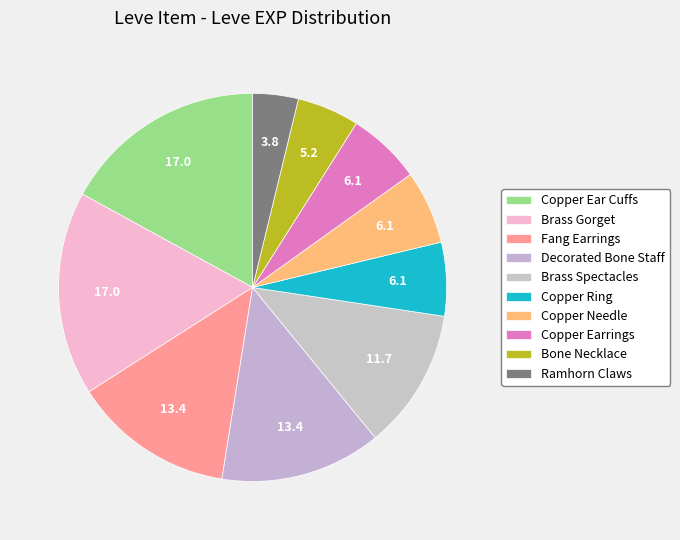

How many slices are in this pie chart?

10